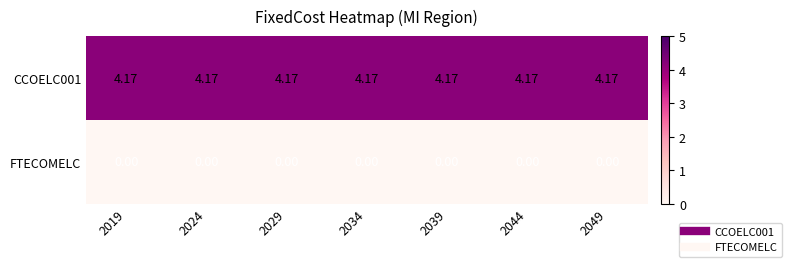

Is the value of FTECOMELC at 2049 greater than the value of CCOELC001 at 2029?

No